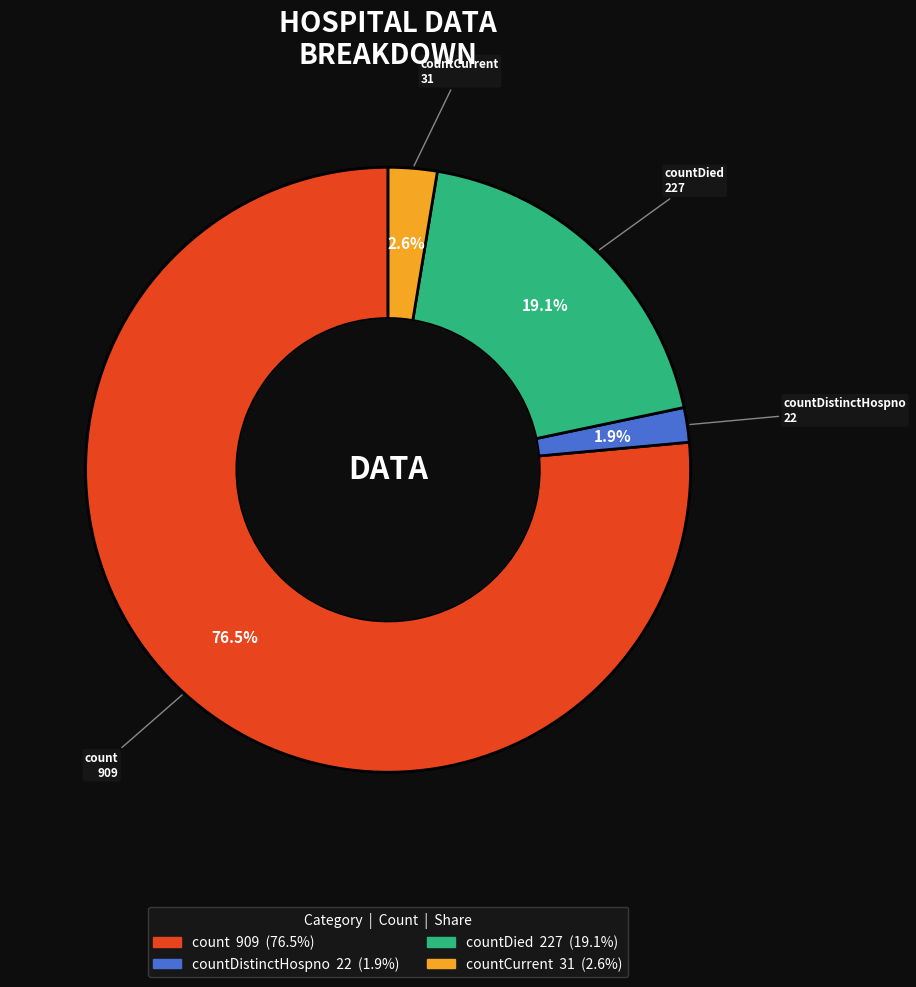

Does any single category account for the majority?

Yes